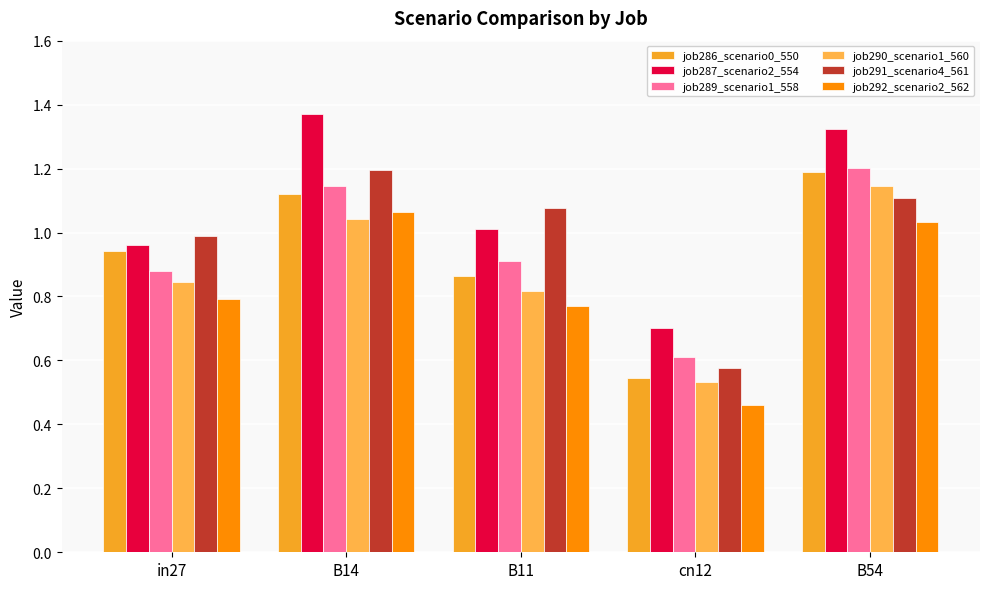

Which series has the widest spread of values?

job287_scenario2_554